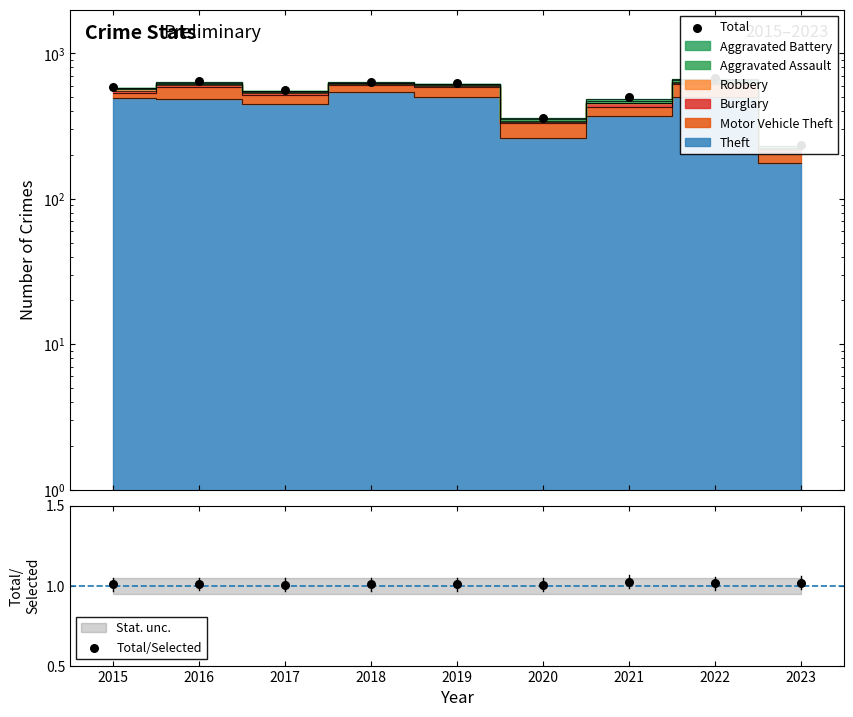

Which series contains the highest Y value?

Total